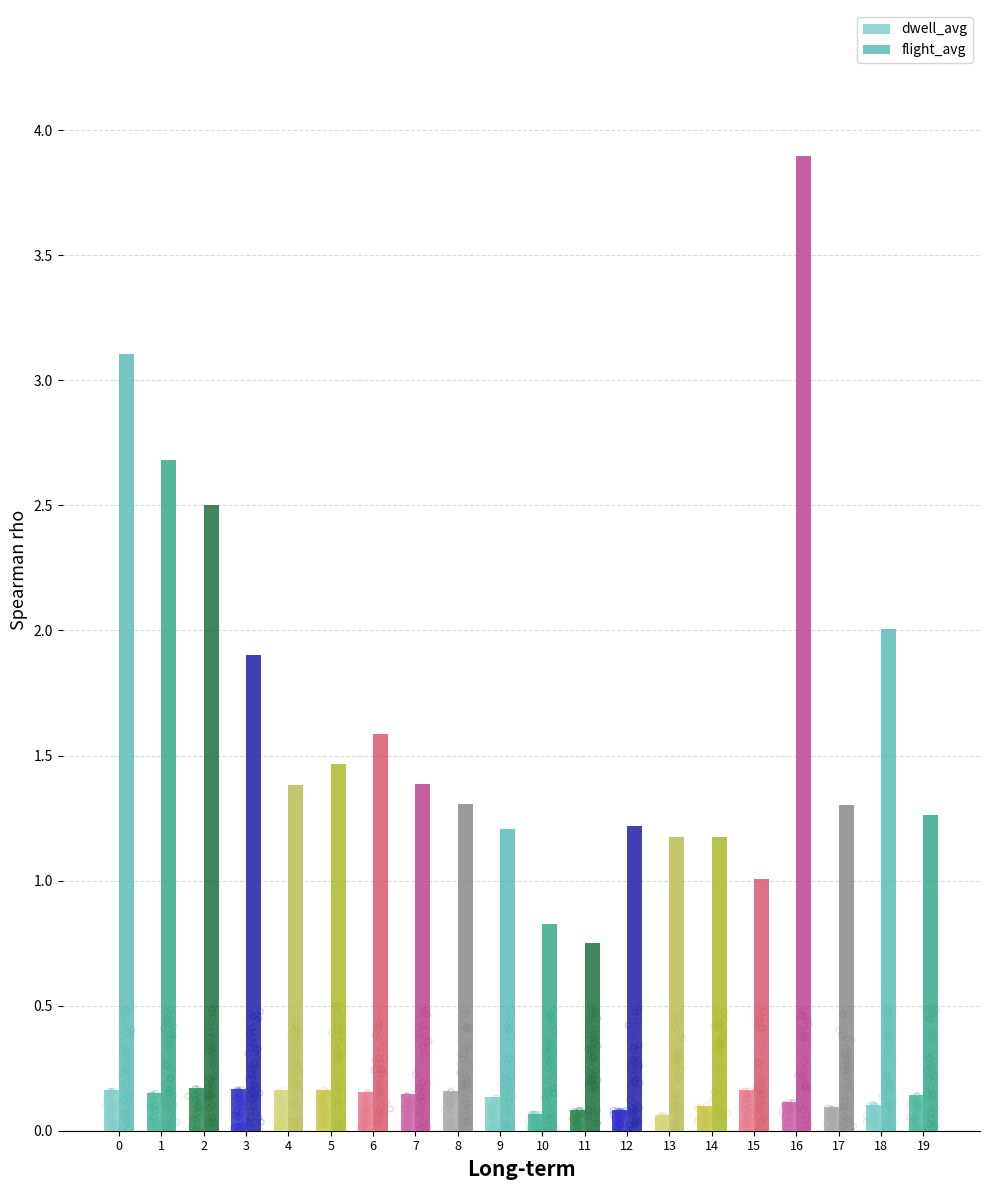

At which category is the sum across all series the highest?

16